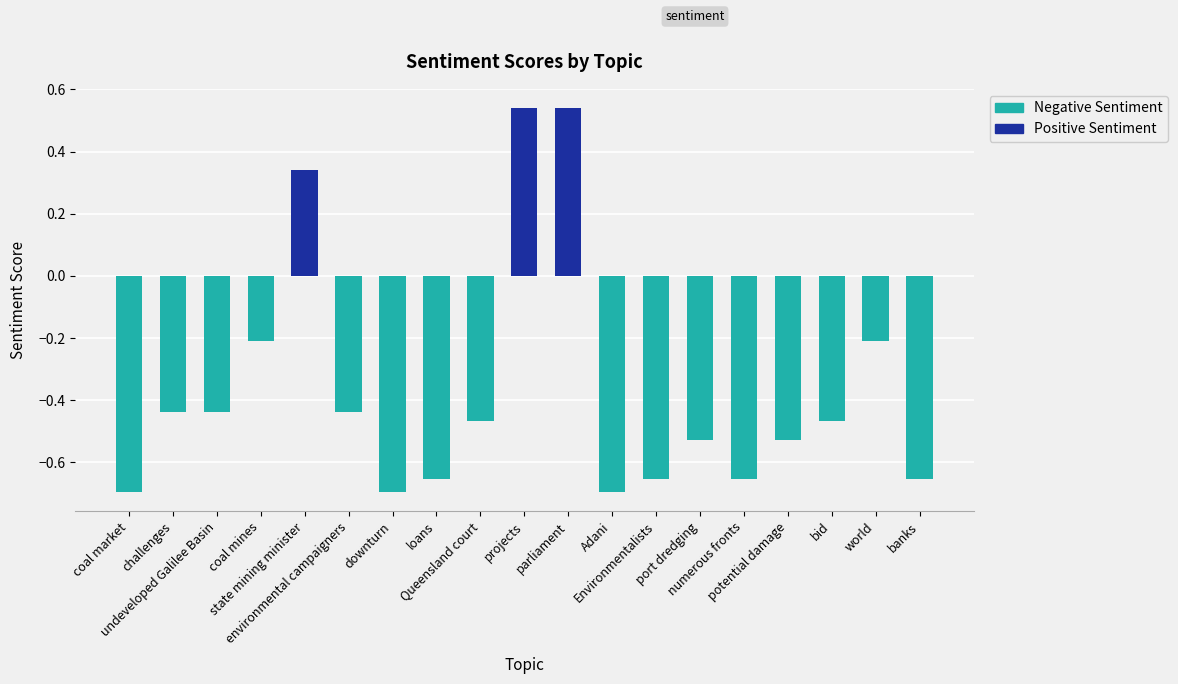

What is the sum of all values?

-7.0